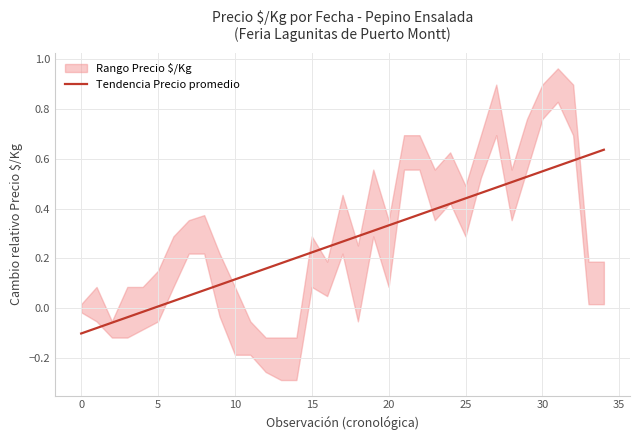

What is the label of the 11th point from the right?

24